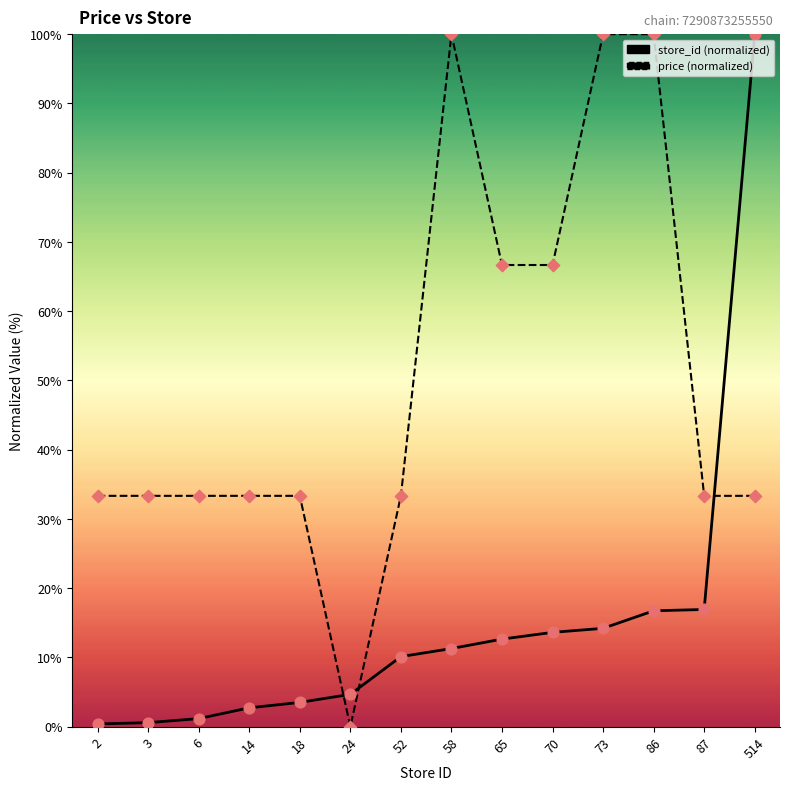

Is the value of price at 514 greater than the value of store_id at 73?

Yes